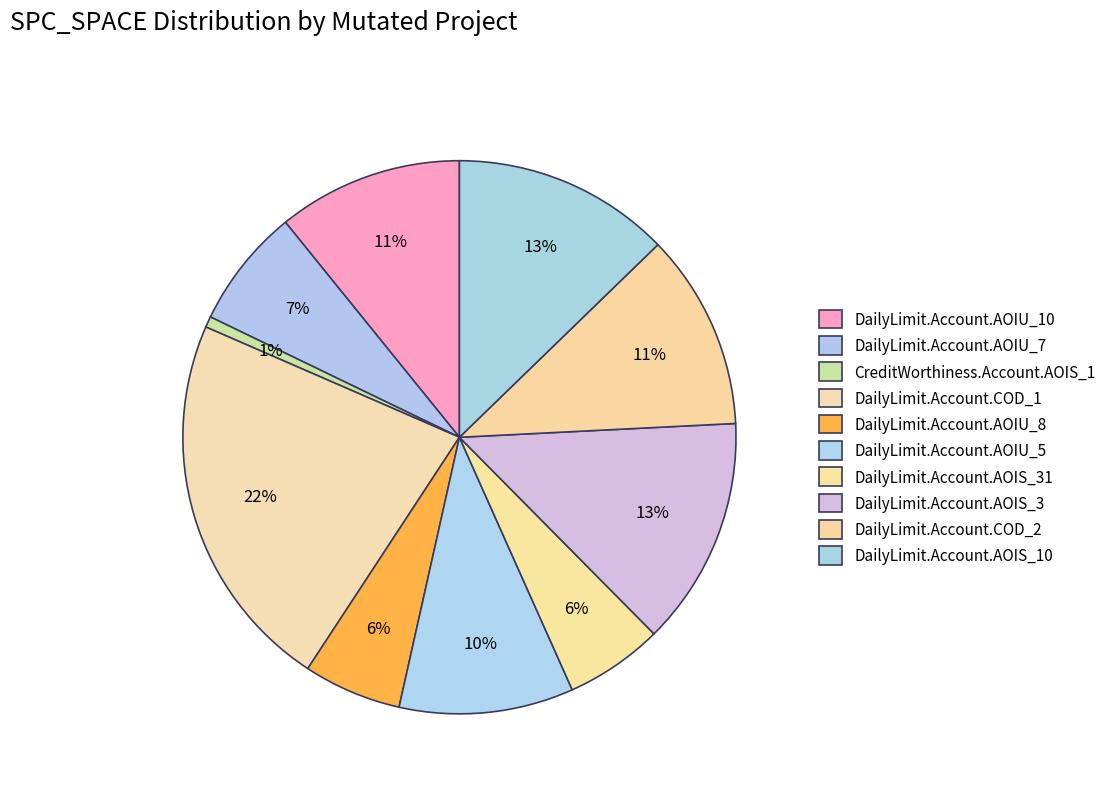

Count the number of slices in the pie.

10